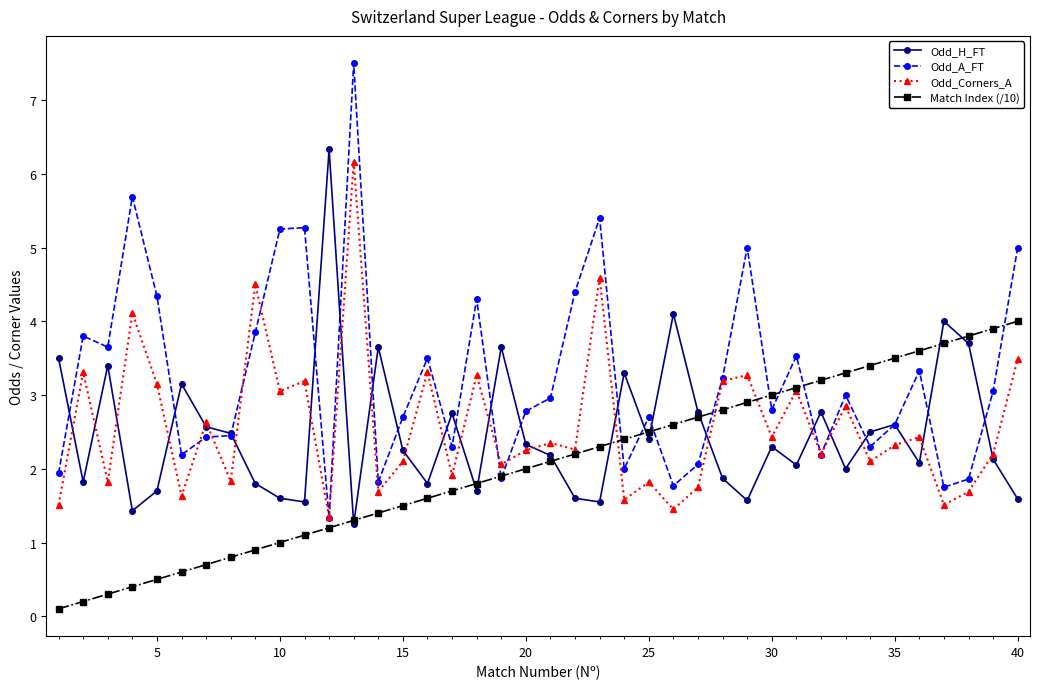

Which series has the widest spread of values?

Odd_A_FT